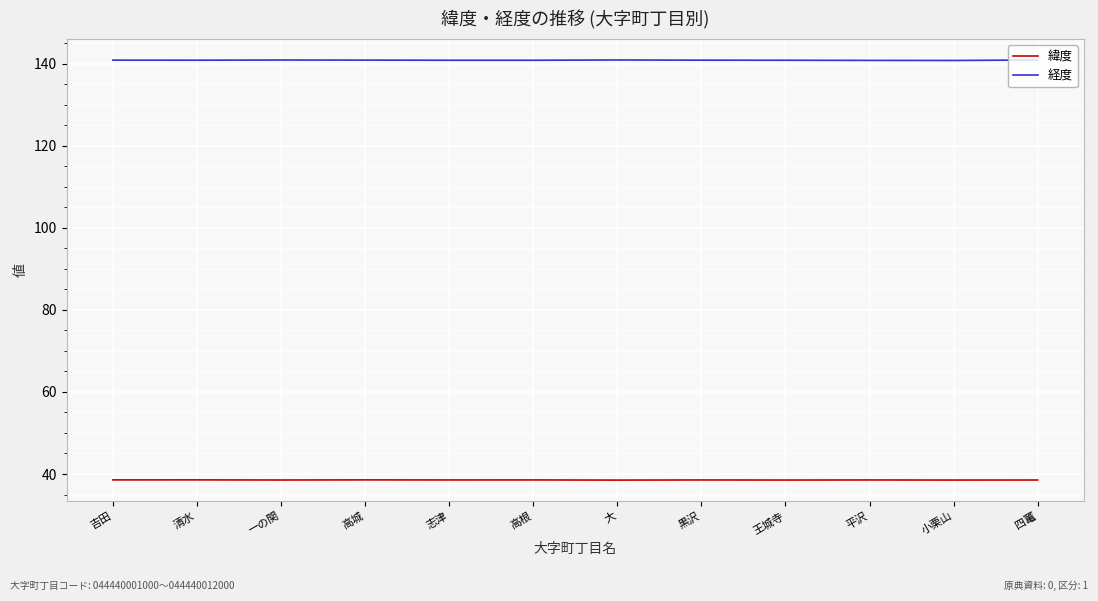

Rank the series by their average value, from highest to lowest.

経度, 緯度